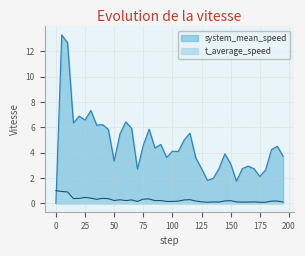

What is the total value across all series at 10.0?

13.6